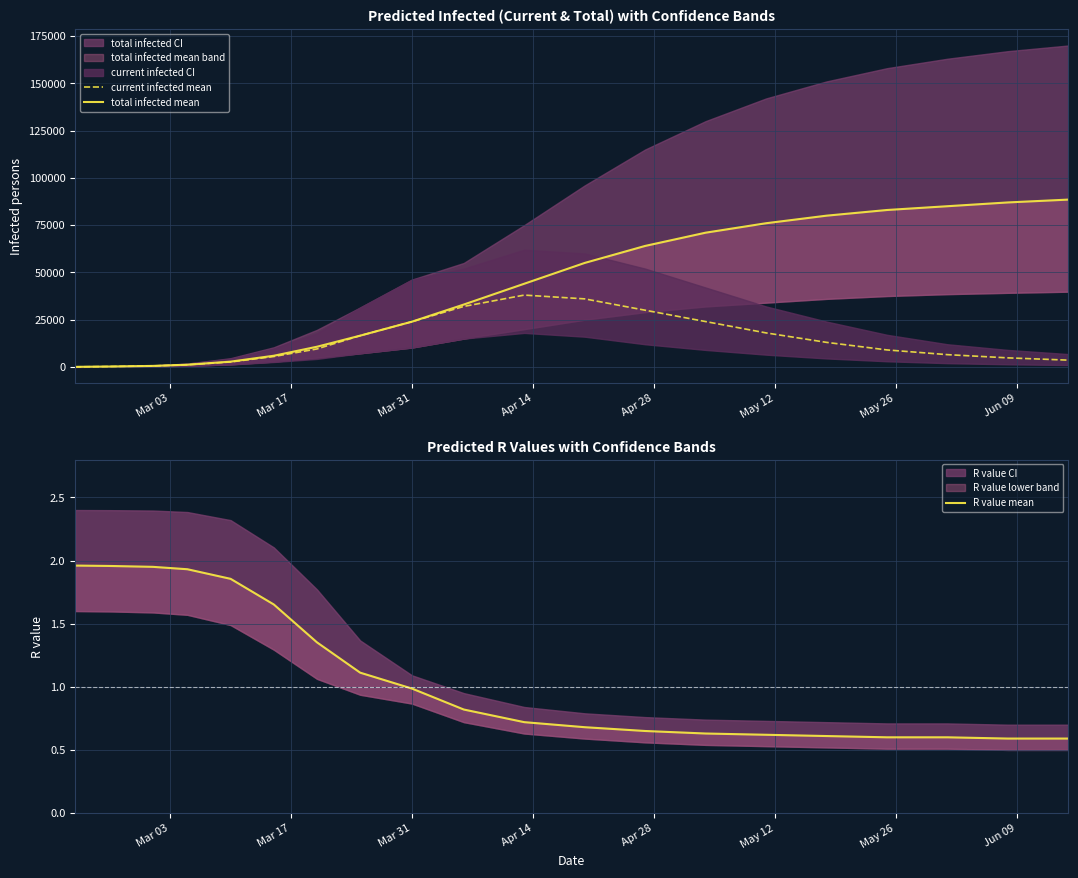

What is the value of the current infected mean point at the 5th from the left?

2629.0